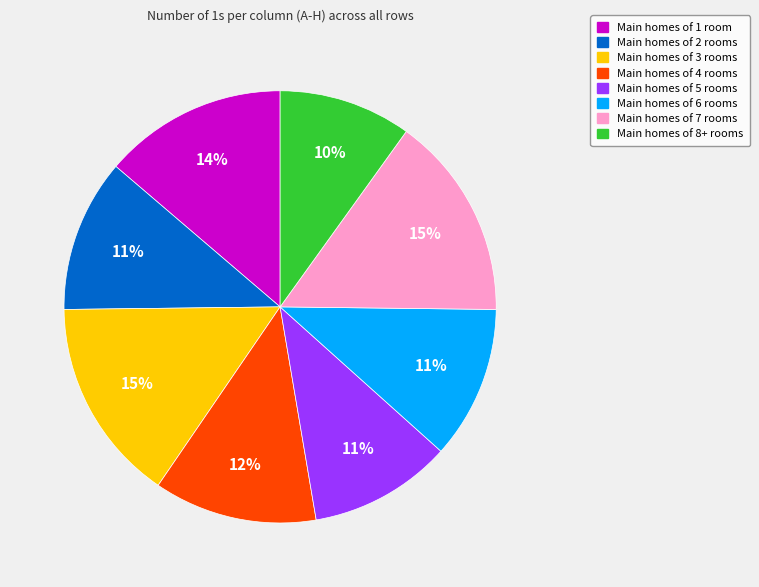

Does any single category account for the majority?

No